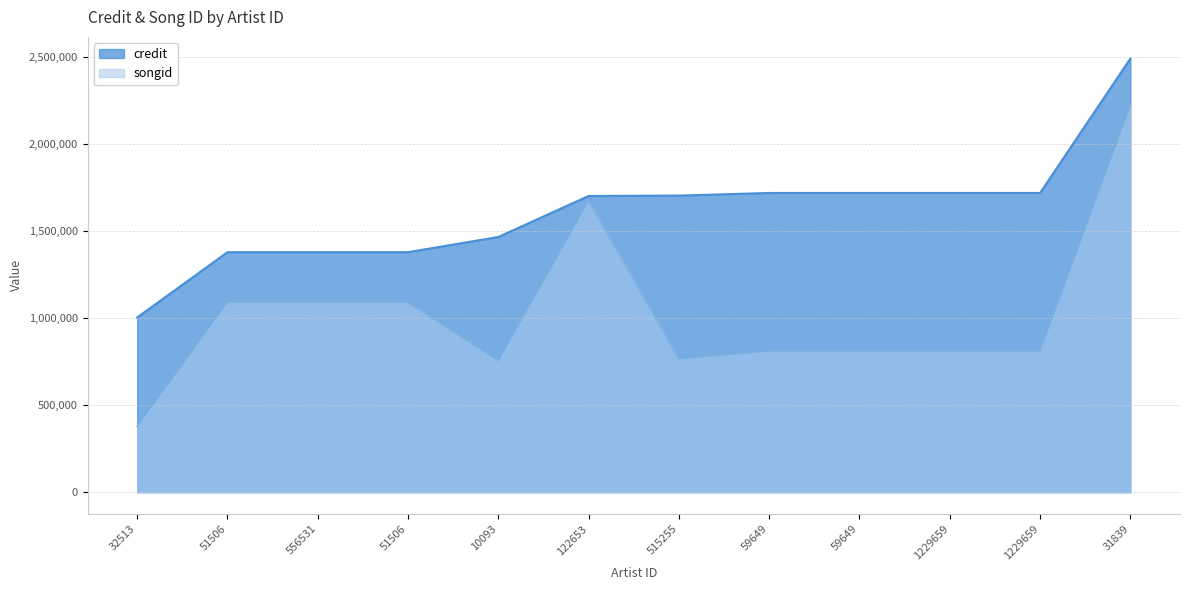

What is the label of the 9th point from the right?

51506